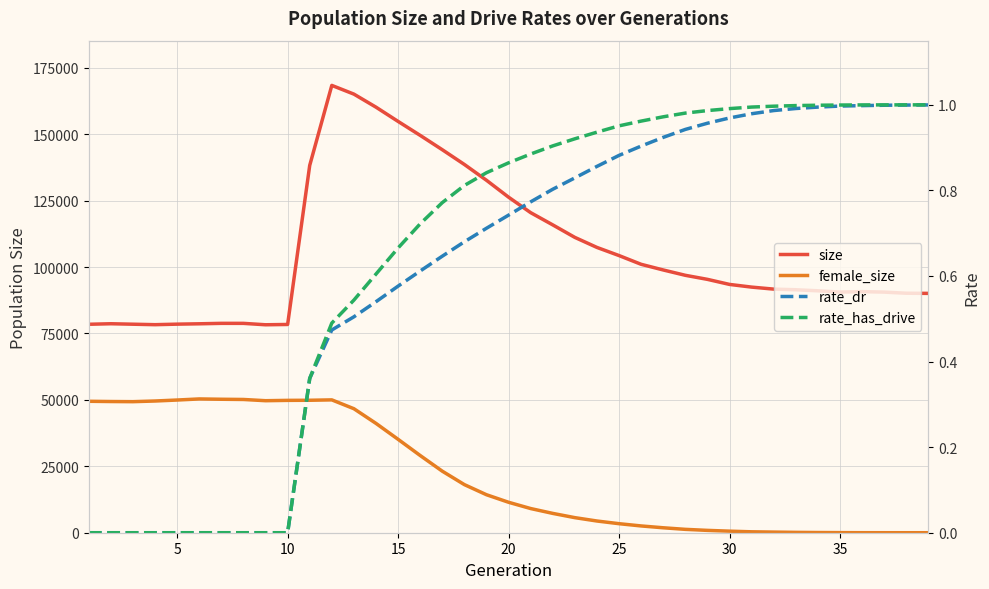

What is the approximate value of rate_dr at 15?

0.6